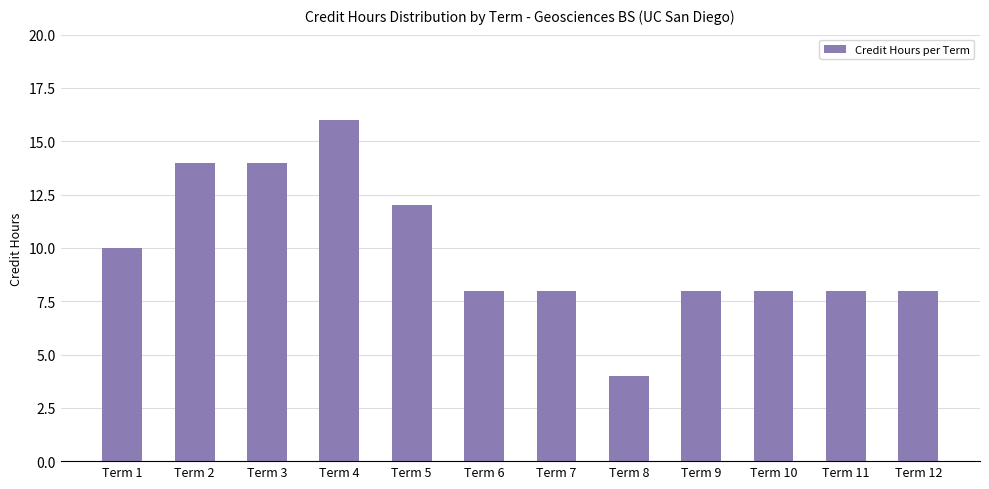

Reading left to right, extract all data points from this chart.

Term 1=10	Term 2=14	Term 3=14	Term 4=16	Term 5=12	Term 6=8	Term 7=8	Term 8=4	Term 9=8	Term 10=8	Term 11=8	Term 12=8